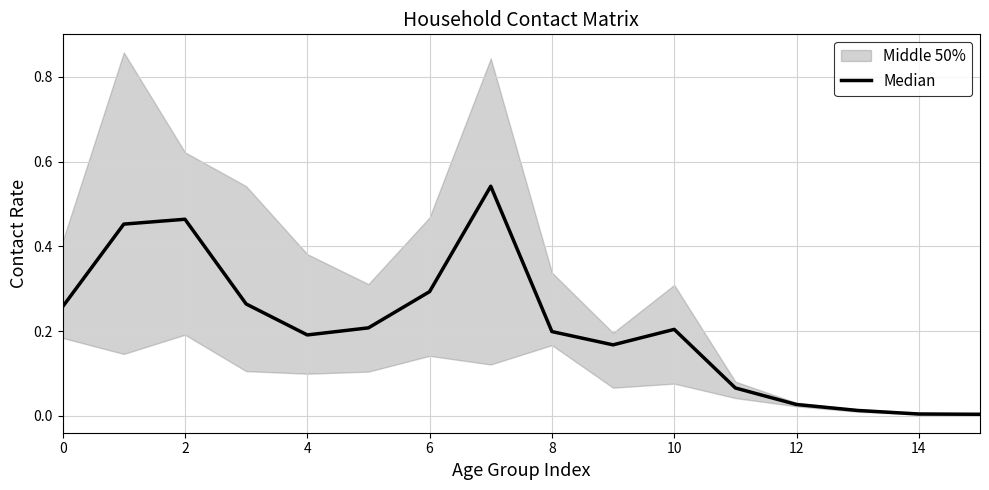

How many points are higher than both their immediate neighbors (excluding endpoints)?

3